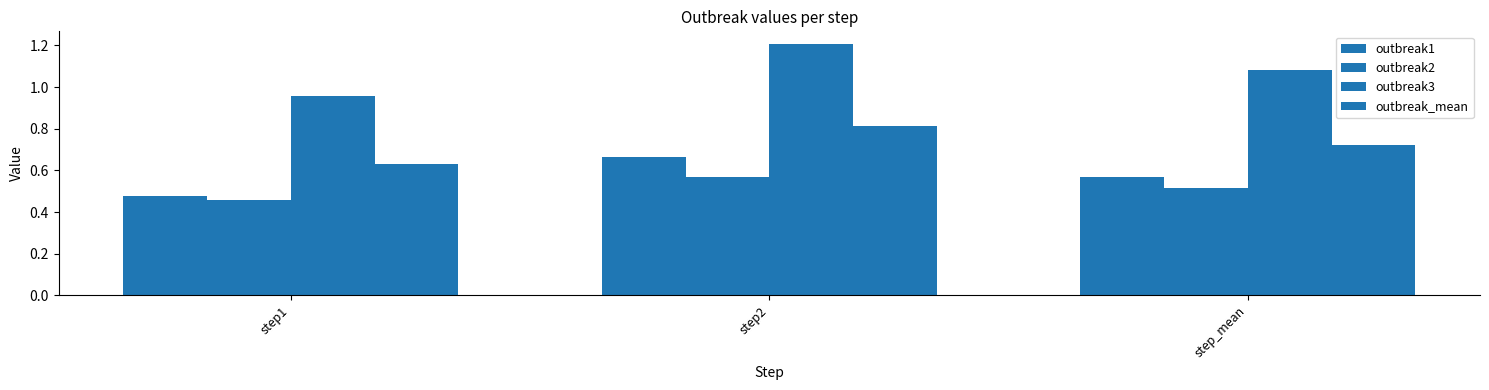

What is the label of the 2nd bar from the left?

step2